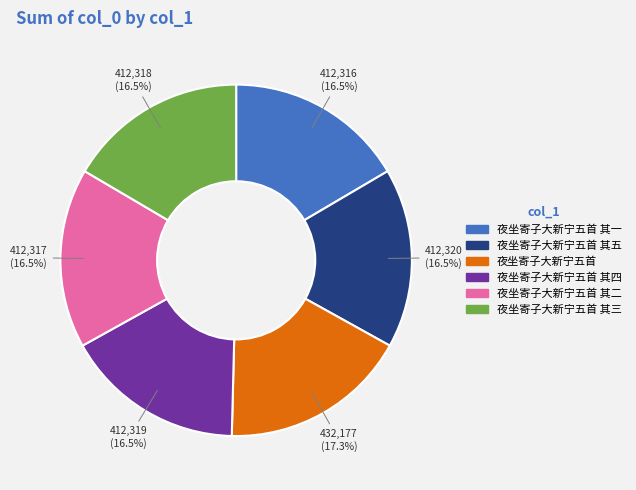

Is there any slice that represents more than half of the pie?

No